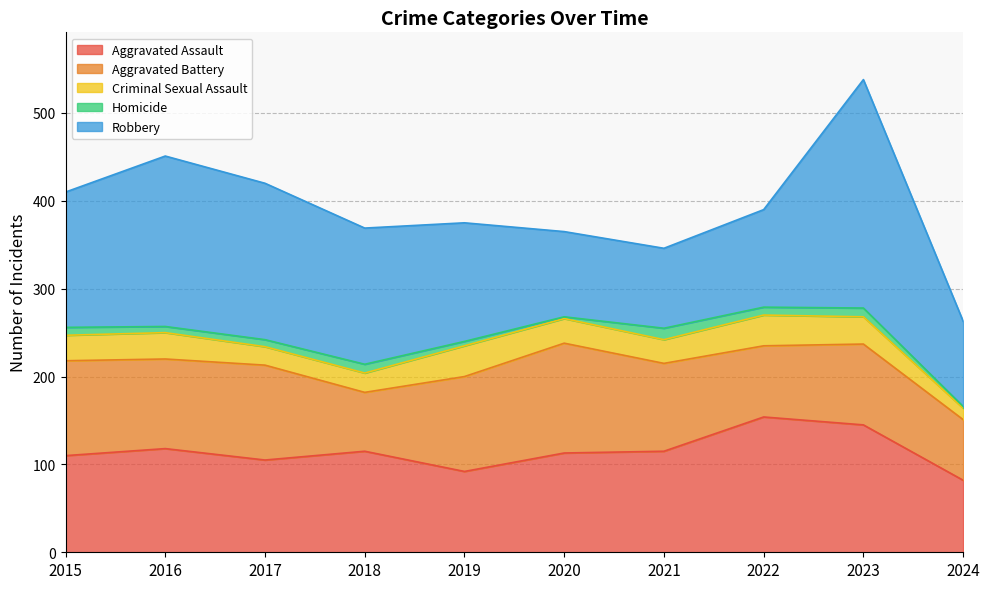

What is the difference between the second highest and second lowest values in the Homicide series?

8